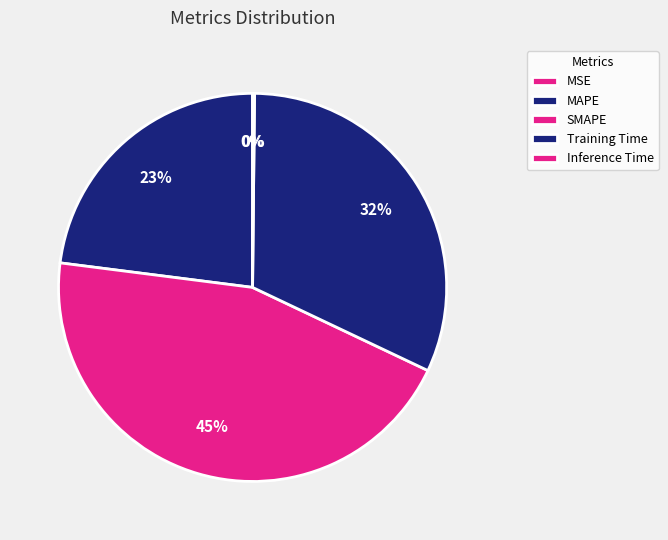

Combined, what portion of the pie is SMAPE and Inference Time?

45.1%